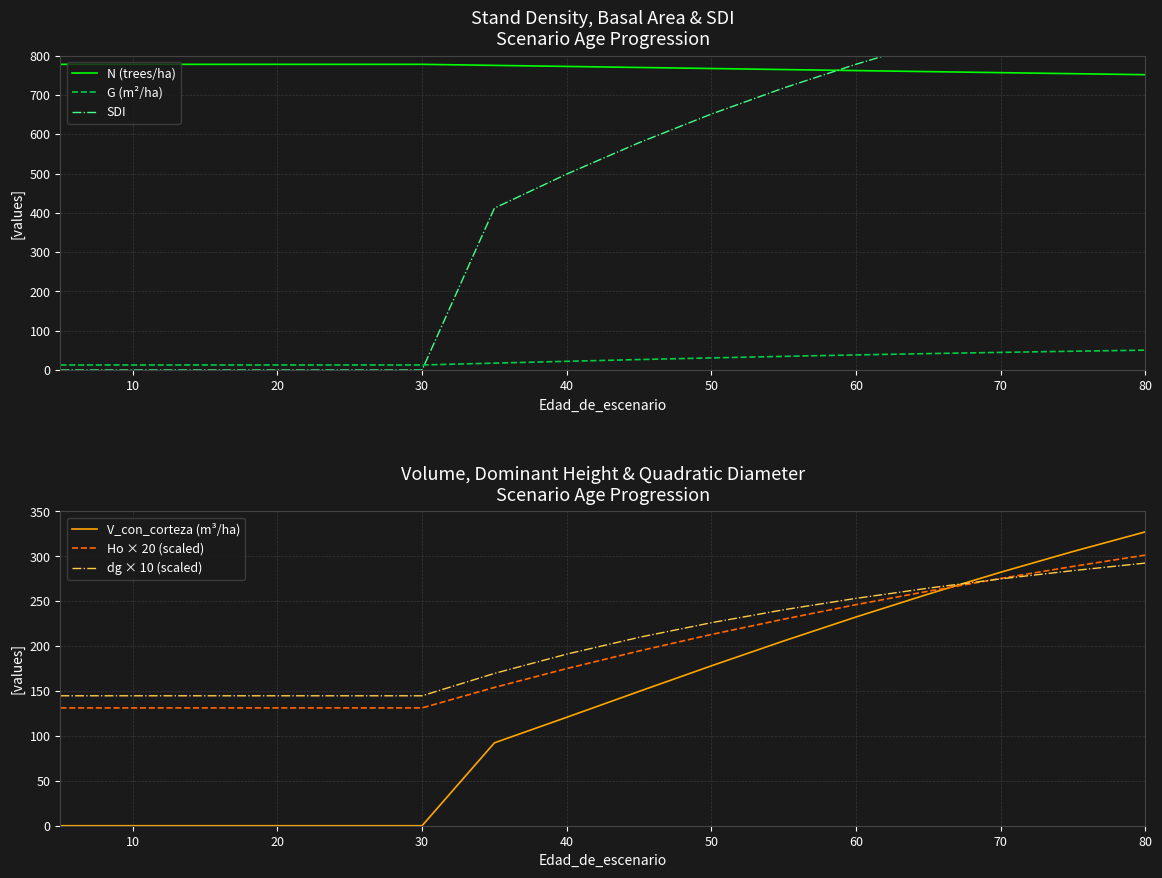

The value of dg × 10 (scaled) at 10 is 240.2. True or false?

False